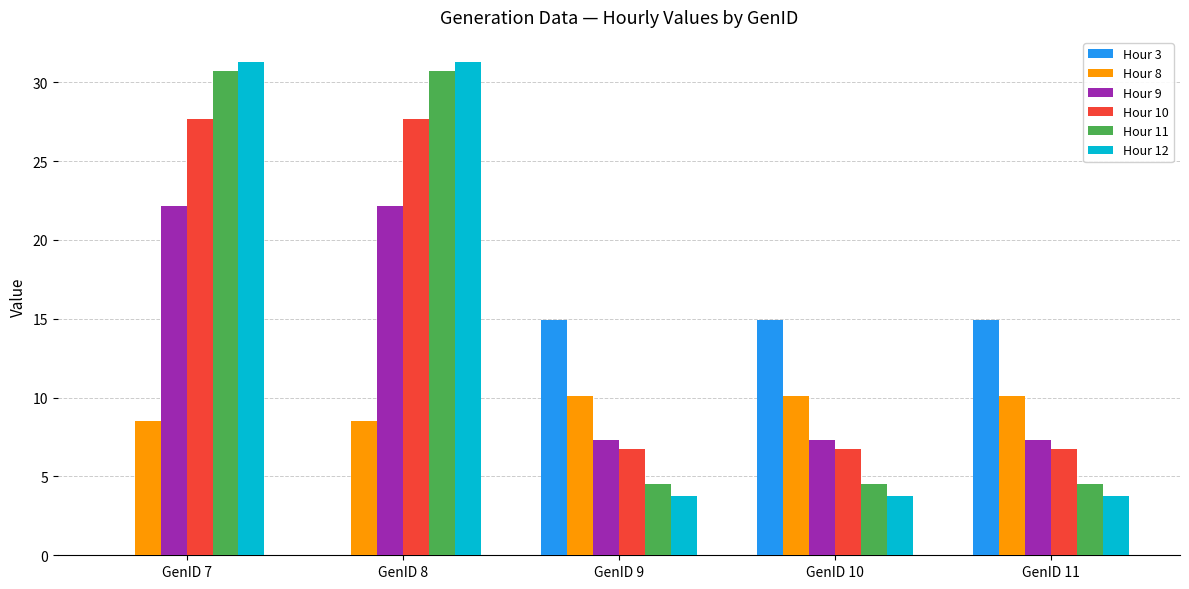

Is it true that Hour 12 equals 49.3 at GenID 7?

False